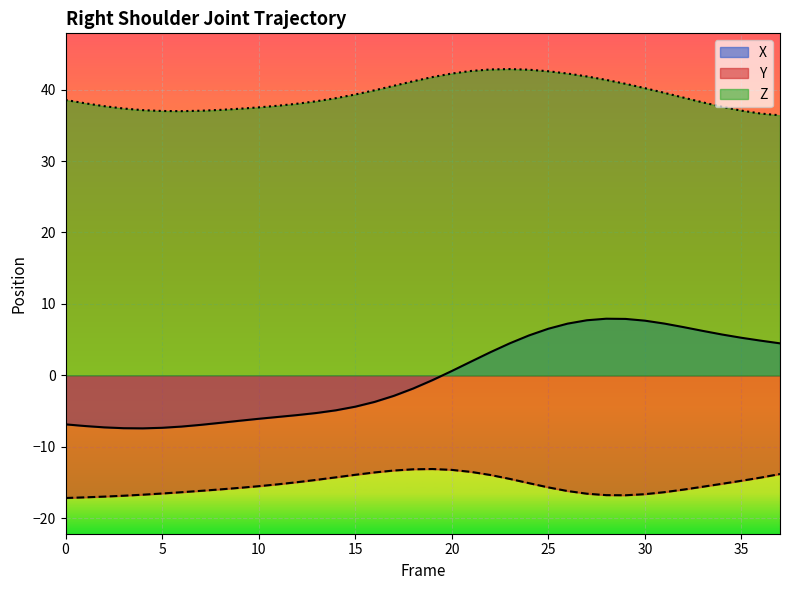

In X, how many points are higher than both neighbors (excluding endpoints)?

1